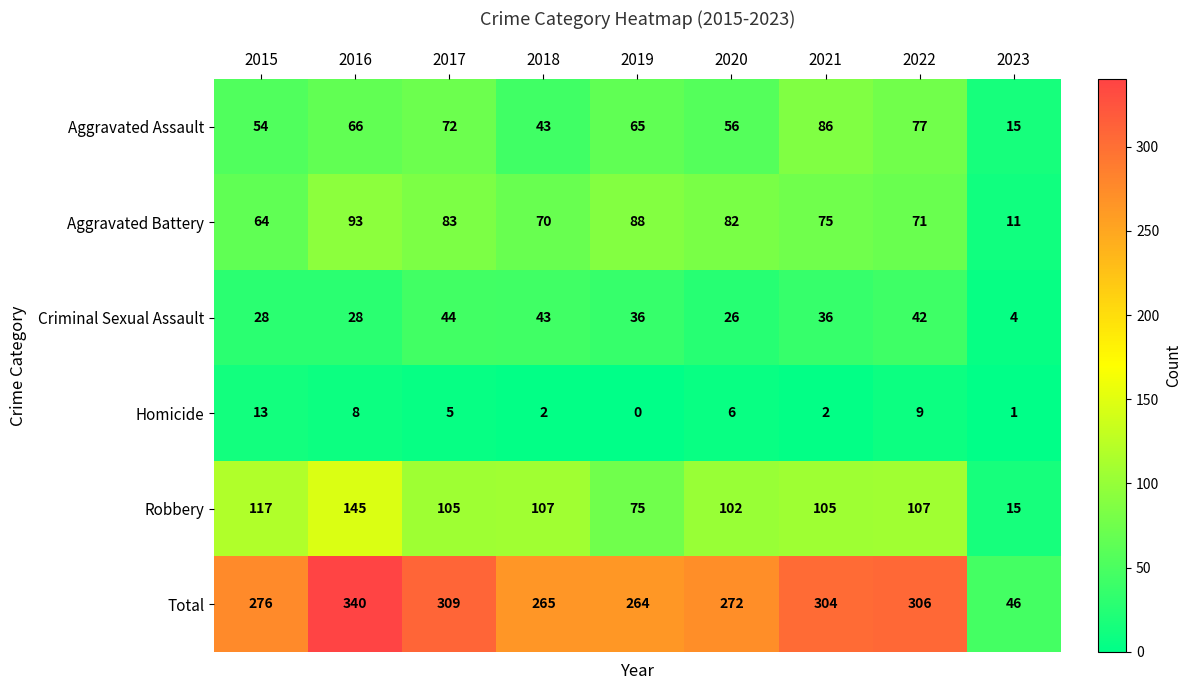

What is the sum of all Total values?

2382